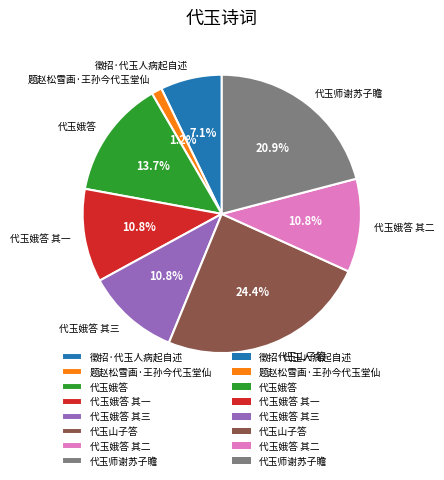

To the nearest percent, what is the combined percentage of 题赵松雪画·王孙今代玉堂仙 and 代玉山子答?

26%